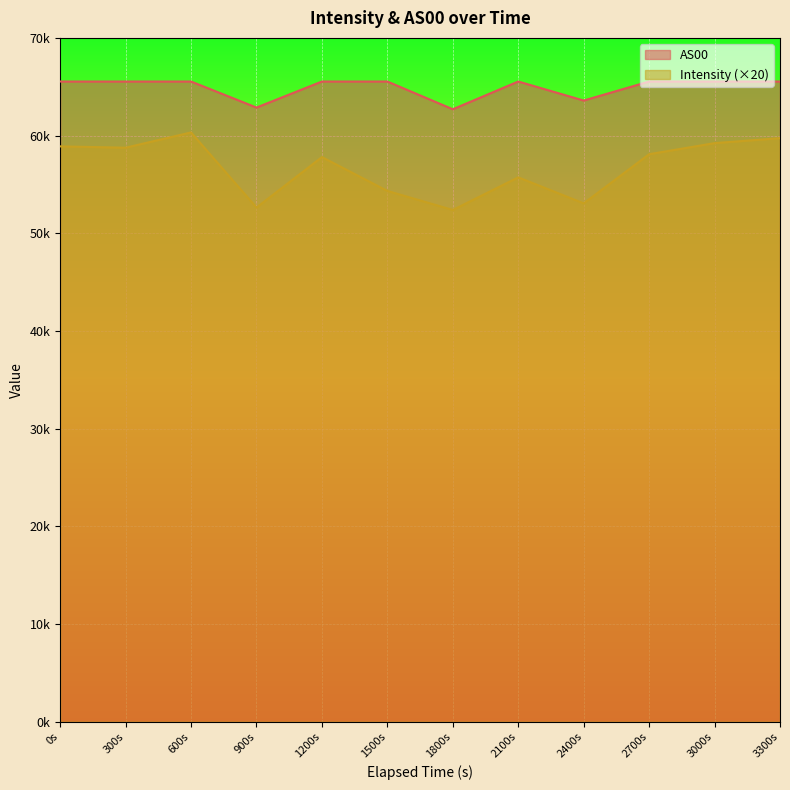

How many interior local valleys does the AS00 series have?

3